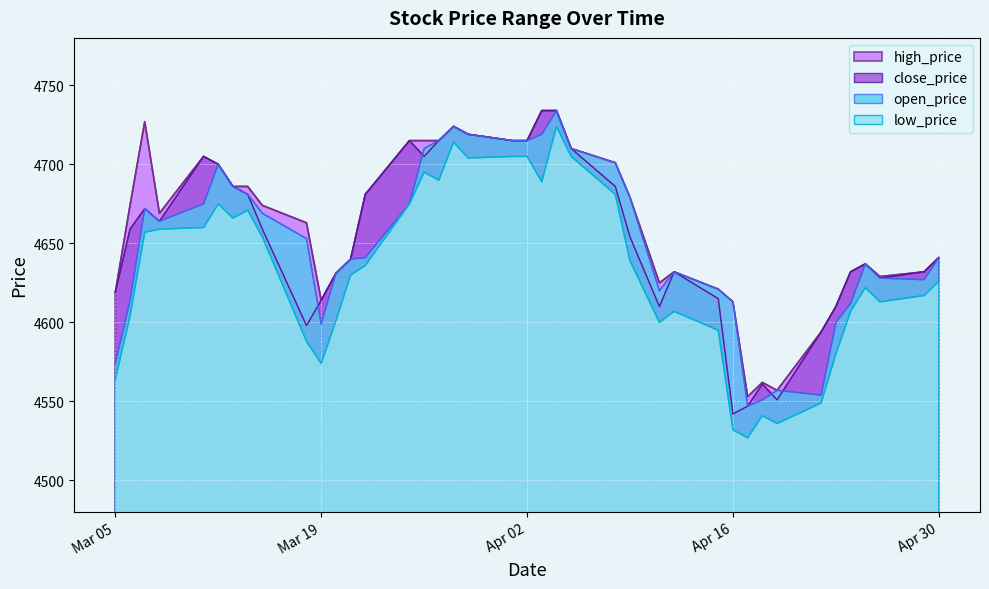

What is the minimum value shown in the chart?

4527